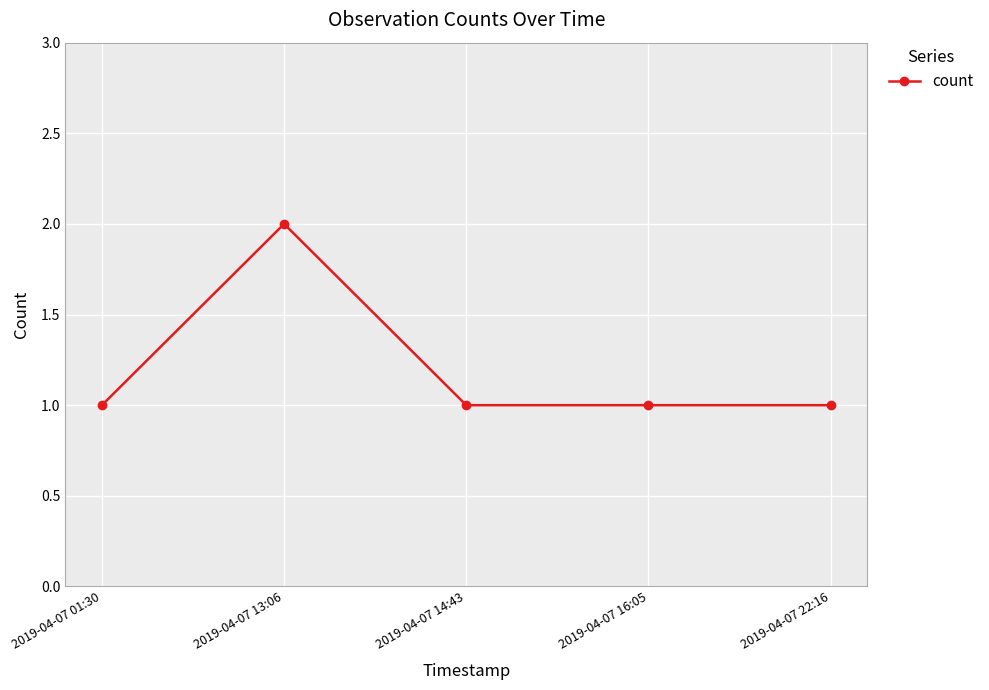

At which category does the chart reach its peak across all series?

2019-04-07 13:06